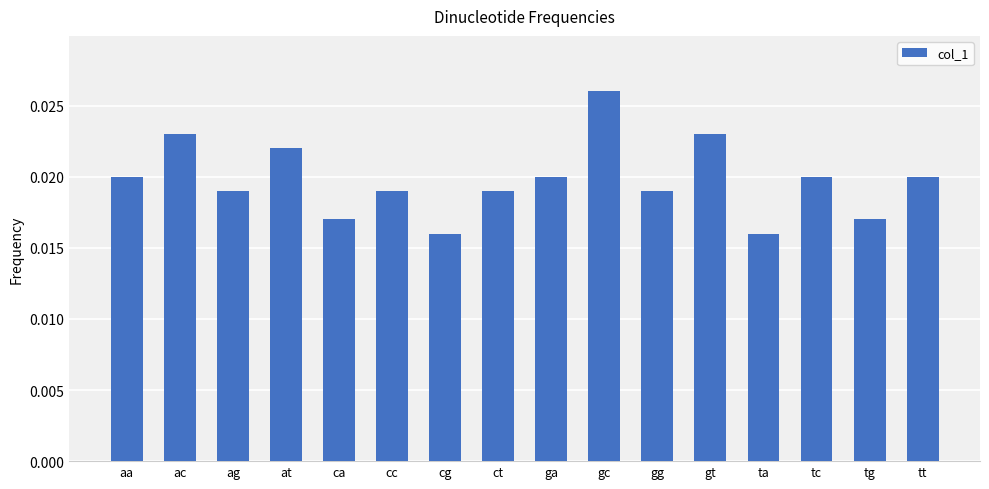

Count the values in the range 0 to 1.

16